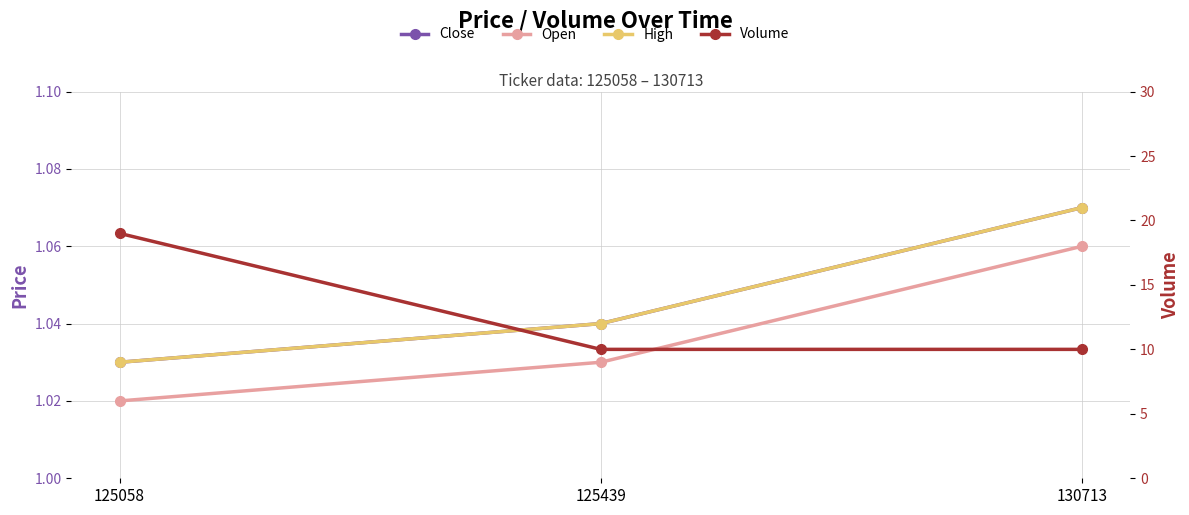

The value of Volume at 125058 is 4.1. True or false?

False